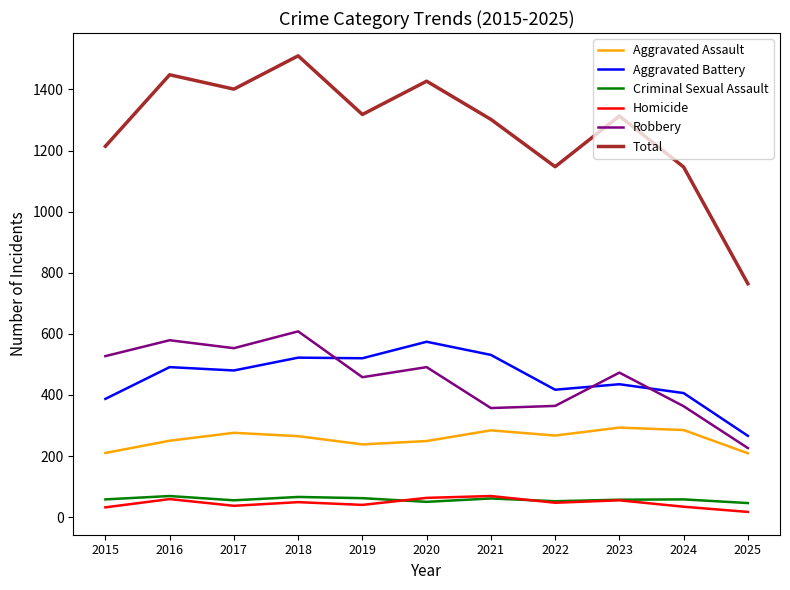

Which series has the largest range (max minus min)?

Total